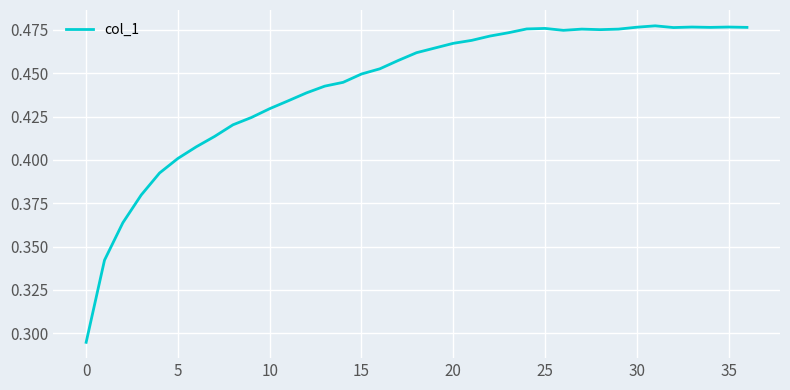

How many lines are shown in the chart?

1